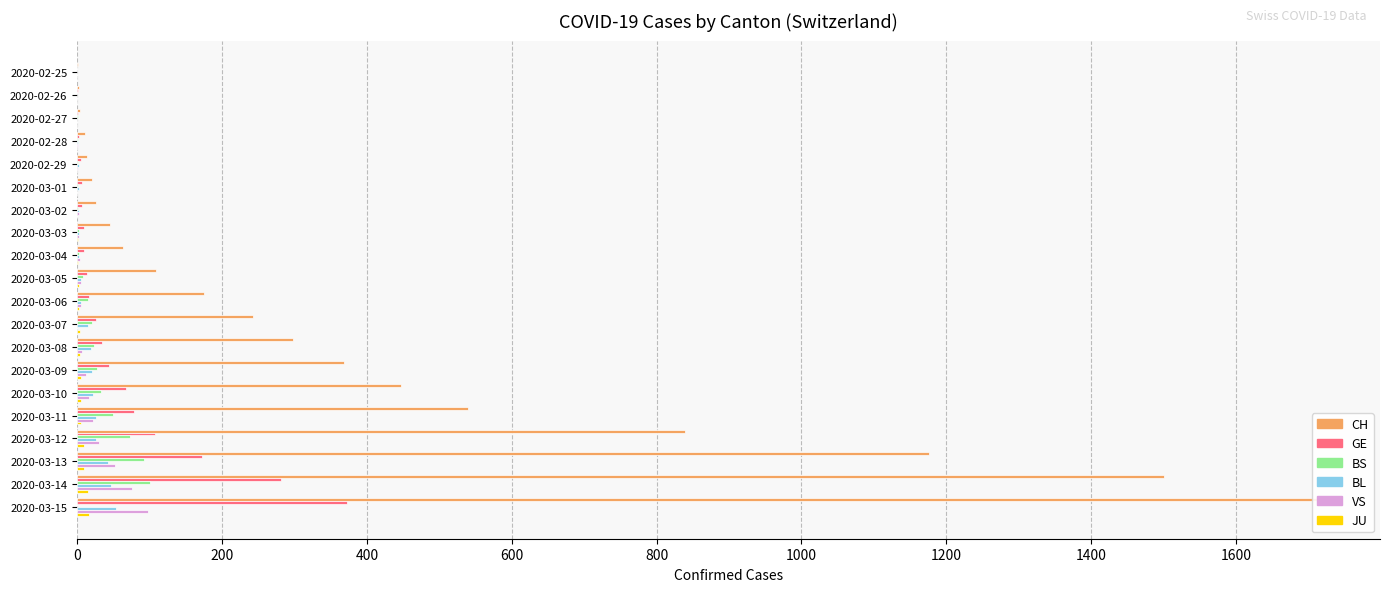

Reading left to right, extract all data points from this chart.

CH: 1	2	4	11	14	20	26	46	63	109	175	243	298	368	447	540	839	1176	1500	1713
GE: 0	1	1	3	5	7	7	9	9	13	17	26	35	44	68	79	108	173	282	372
BS: 0	0	1	1	1	1	1	3	3	8	15	21	24	28	33	49	73	92	100	0
BL: 0	0	0	1	2	2	2	2	2	6	6	15	19	20	22	26	26	42	47	54
VS: 0	0	0	1	1	0	3	3	4	5	6	0	7	12	17	22	30	53	76	98
JU: 0	0	0	0	0	0	0	1	1	2	3	4	4	5	6	6	9	10	15	16